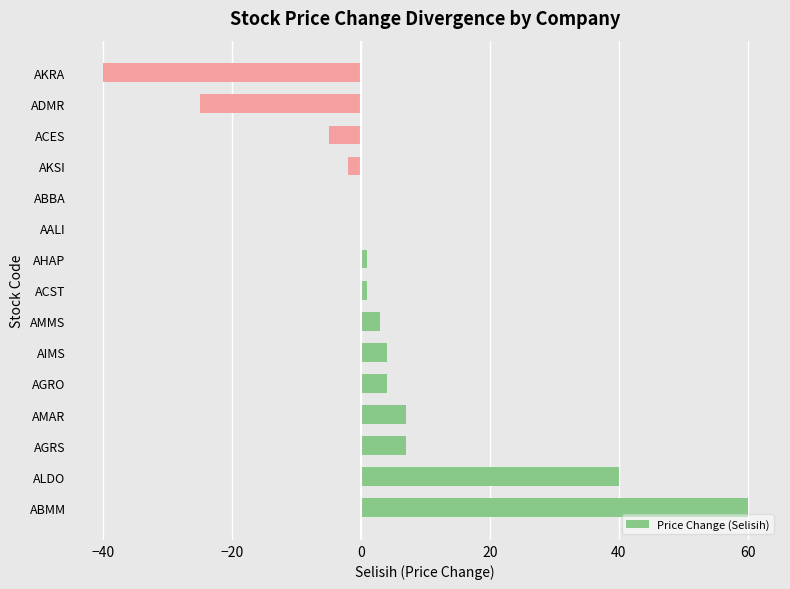

Between AALI and ADMR, which is larger?

AALI